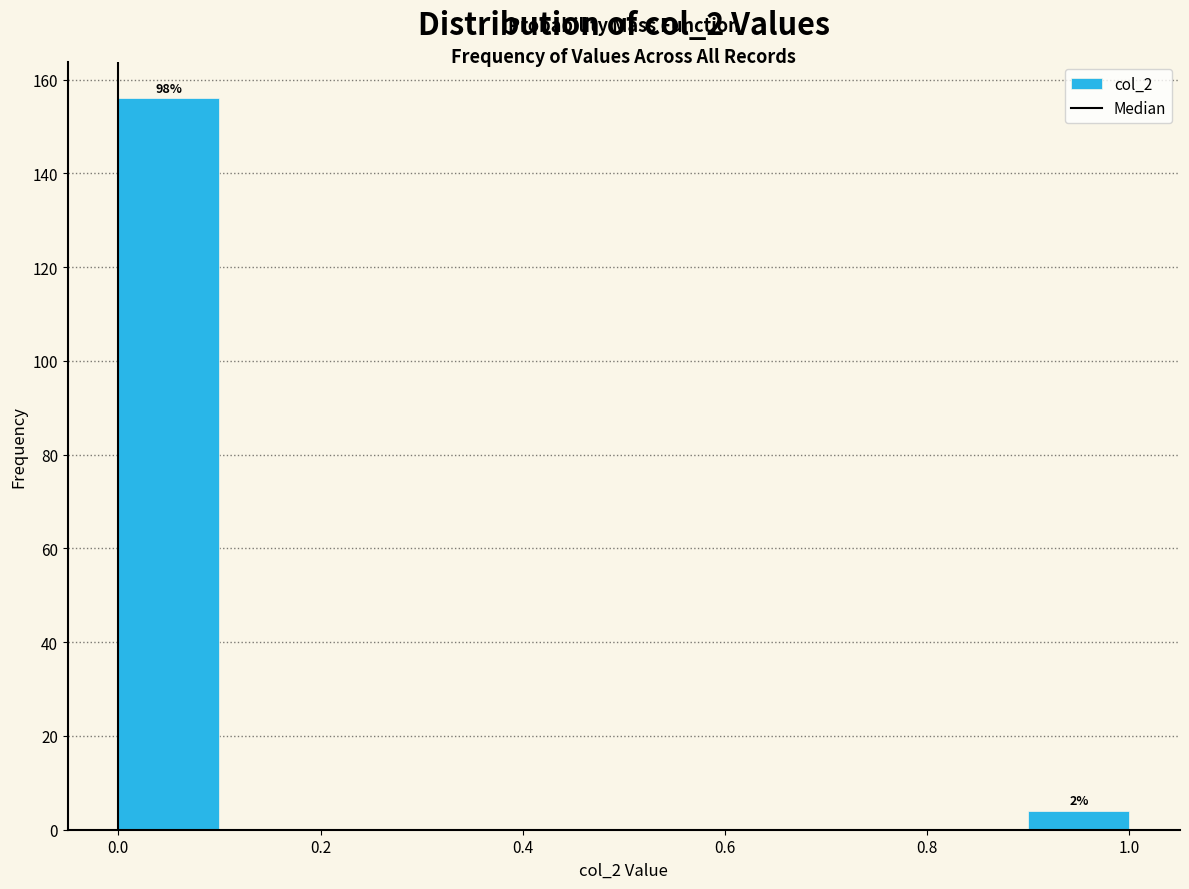

Which range on the x-axis has the tallest bar?

0.0 to 0.1